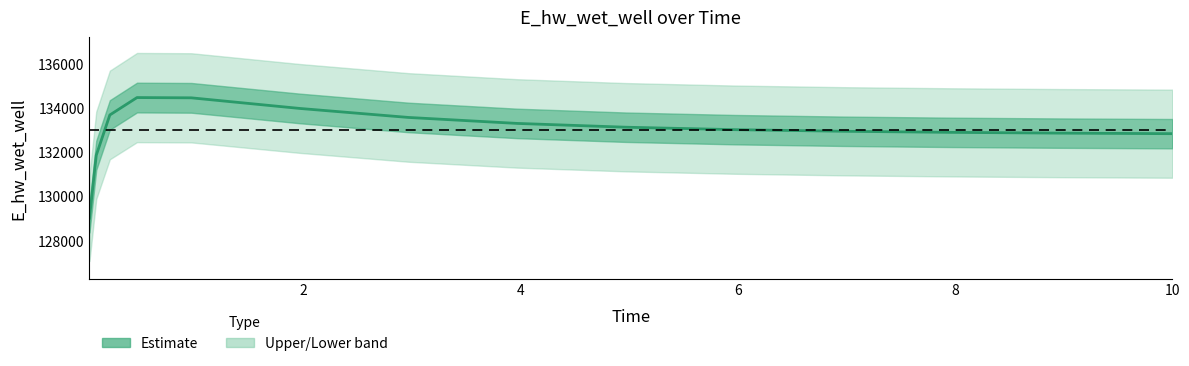

What is the sum of all values?

1994782.6